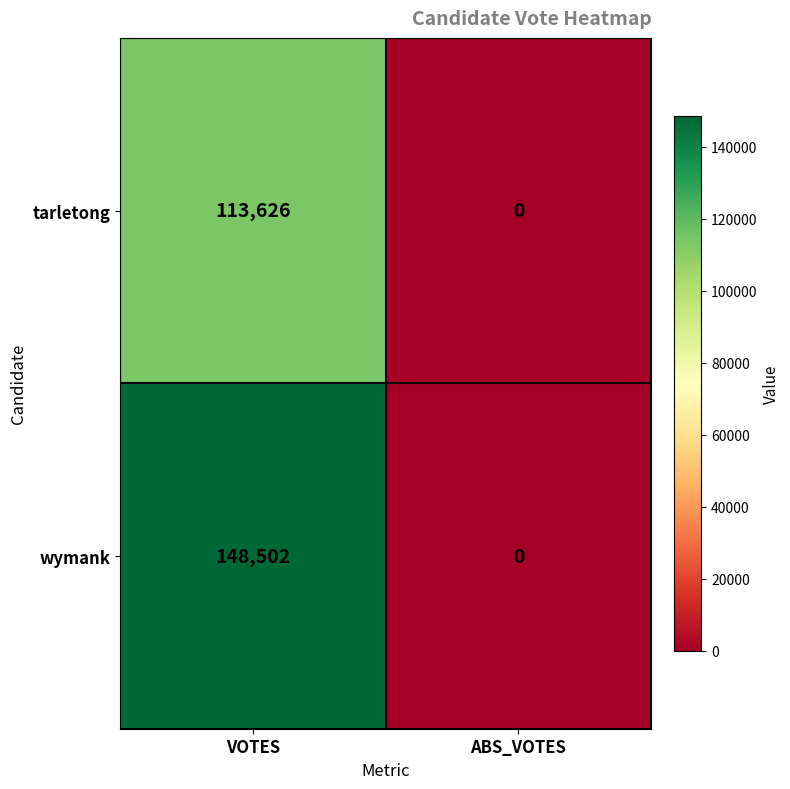

Which category has the highest value across all series?

VOTES